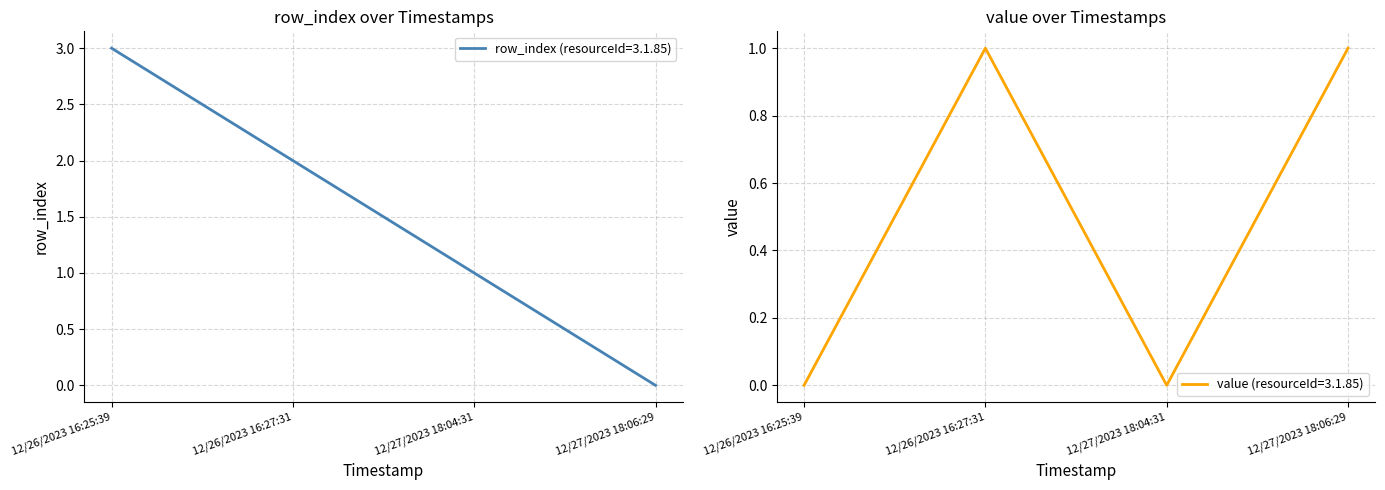

What is the maximum value shown in the chart?

3